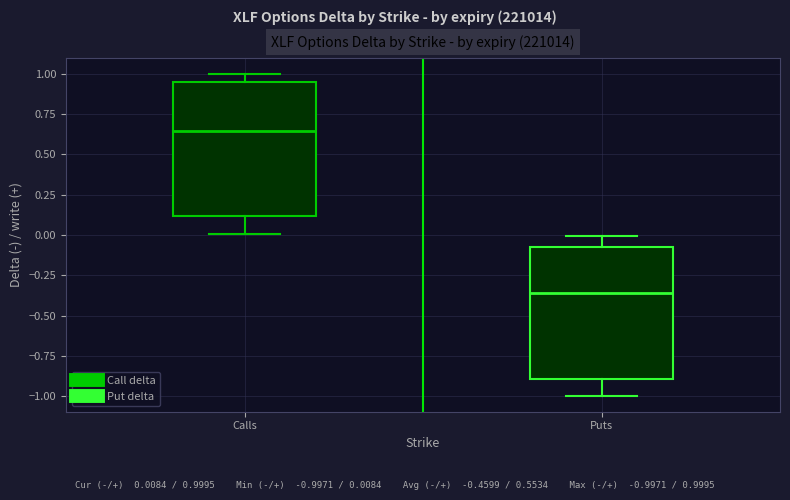

Reading left to right, read every box against the y-axis: the position of its median line, the range the box covers, and the ends of its whiskers. The values are not printed on the chart, so give them approximately, as read against the axis.

Calls: median 0.65, box 0.10 to 0.95, whiskers 0.00 to 1.00
Puts: median -0.35, box -0.90 to -0.05, whiskers -1.00 to 0.00